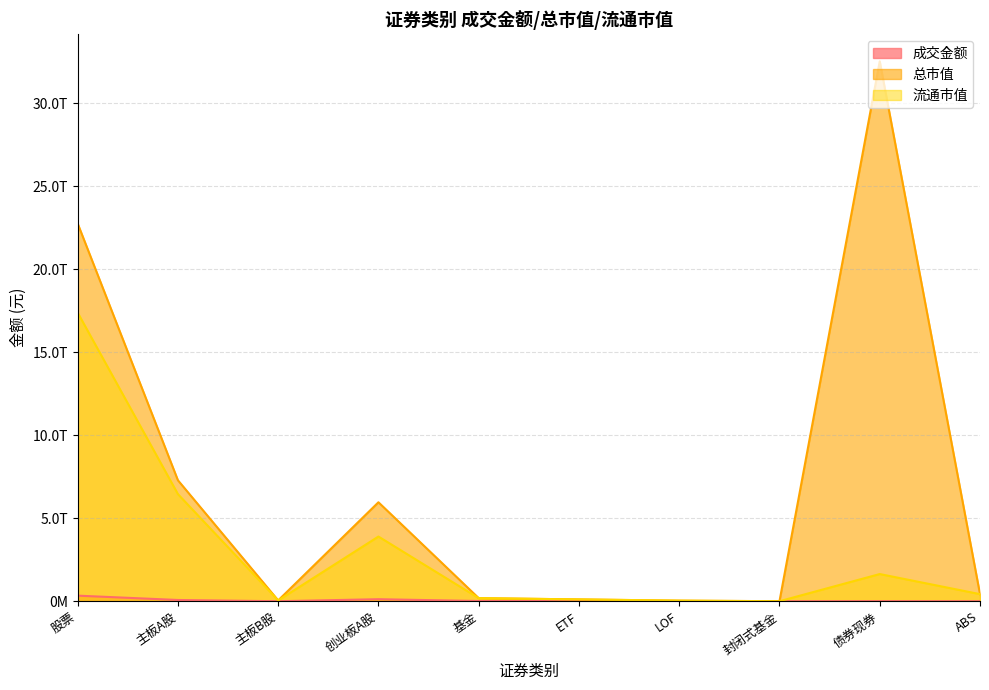

True or false: 成交金额 and 流通市值 intersect in this chart.

False